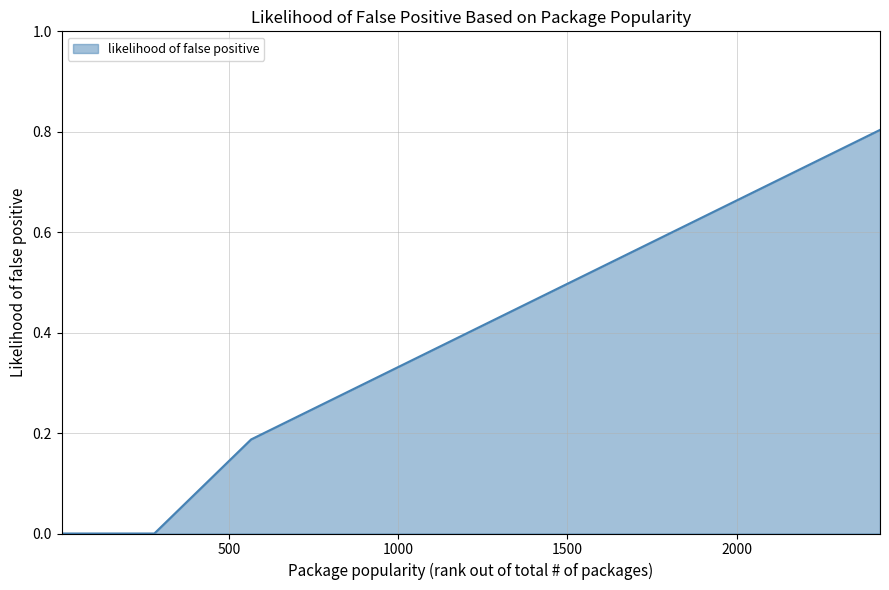

Count the values in the range 0 to 1.

18